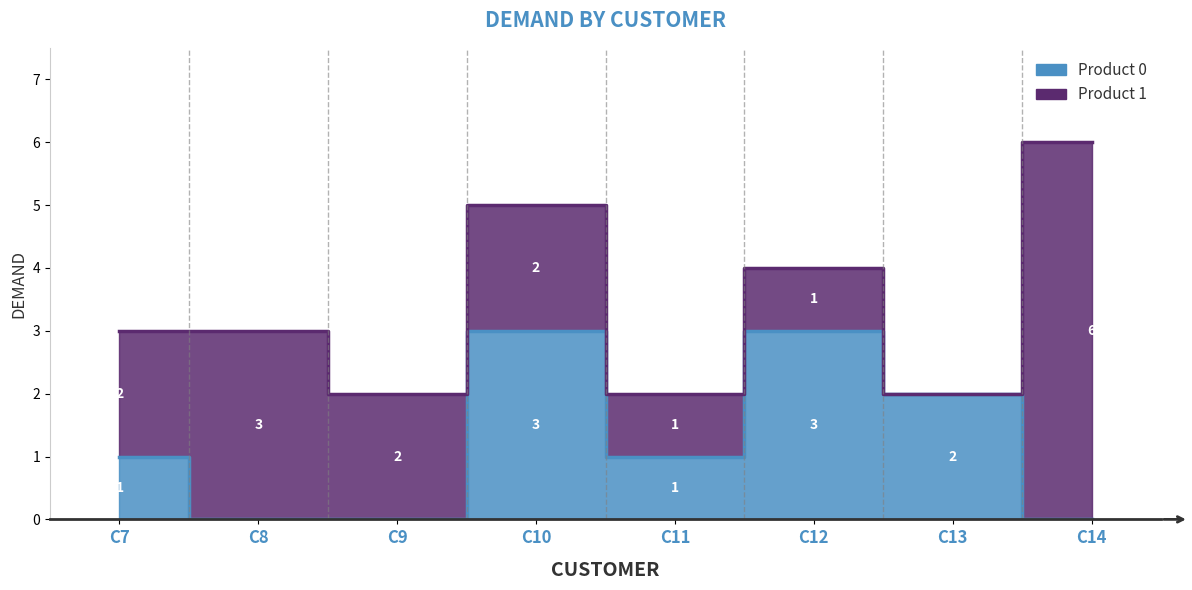

Rank the categories by value from highest to lowest.

C10, C12, C13, C7, C11, C8, C9, C14